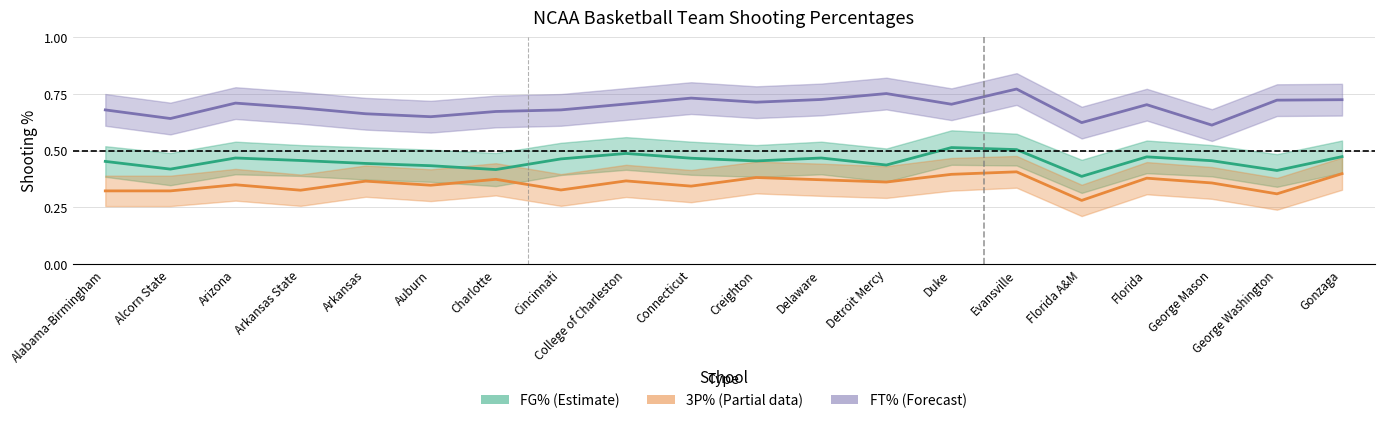

True or false: FT% (Forecast) has more than 0 points higher than both neighbors.

True